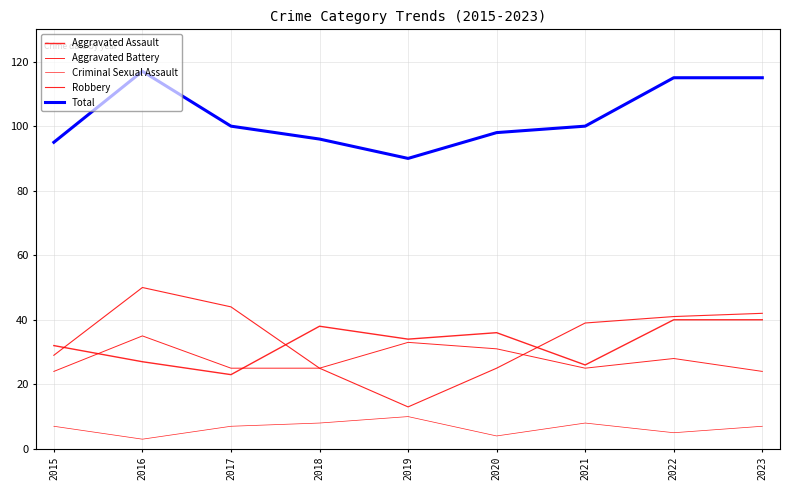

What is the total value across all series at 2015?

187